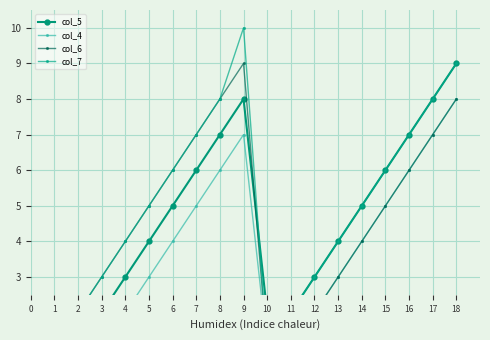

What is the highest value of the col_5 series?

9